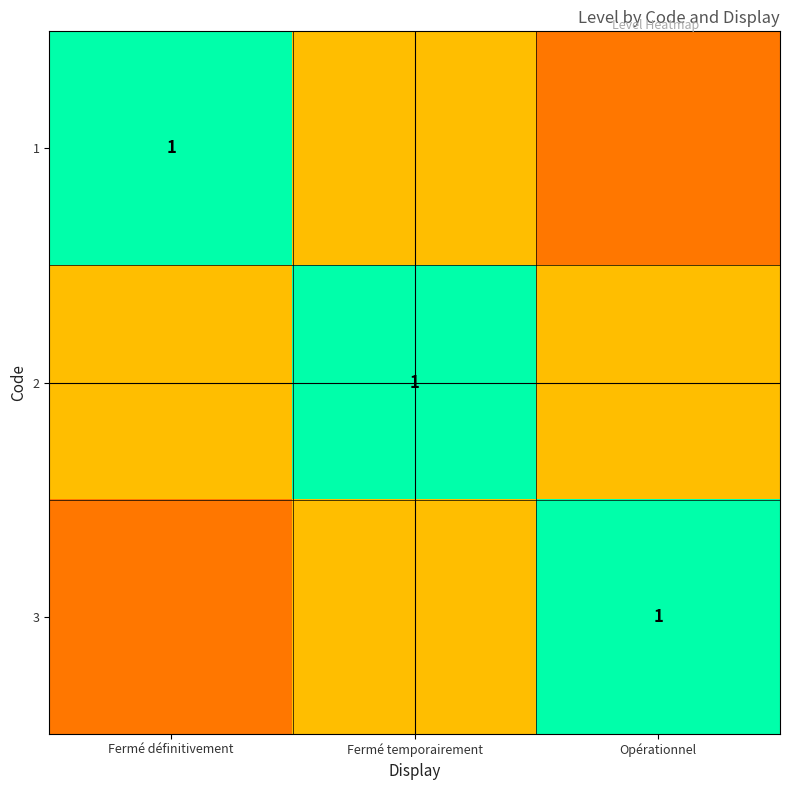

What is the greatest value displayed?

1.0